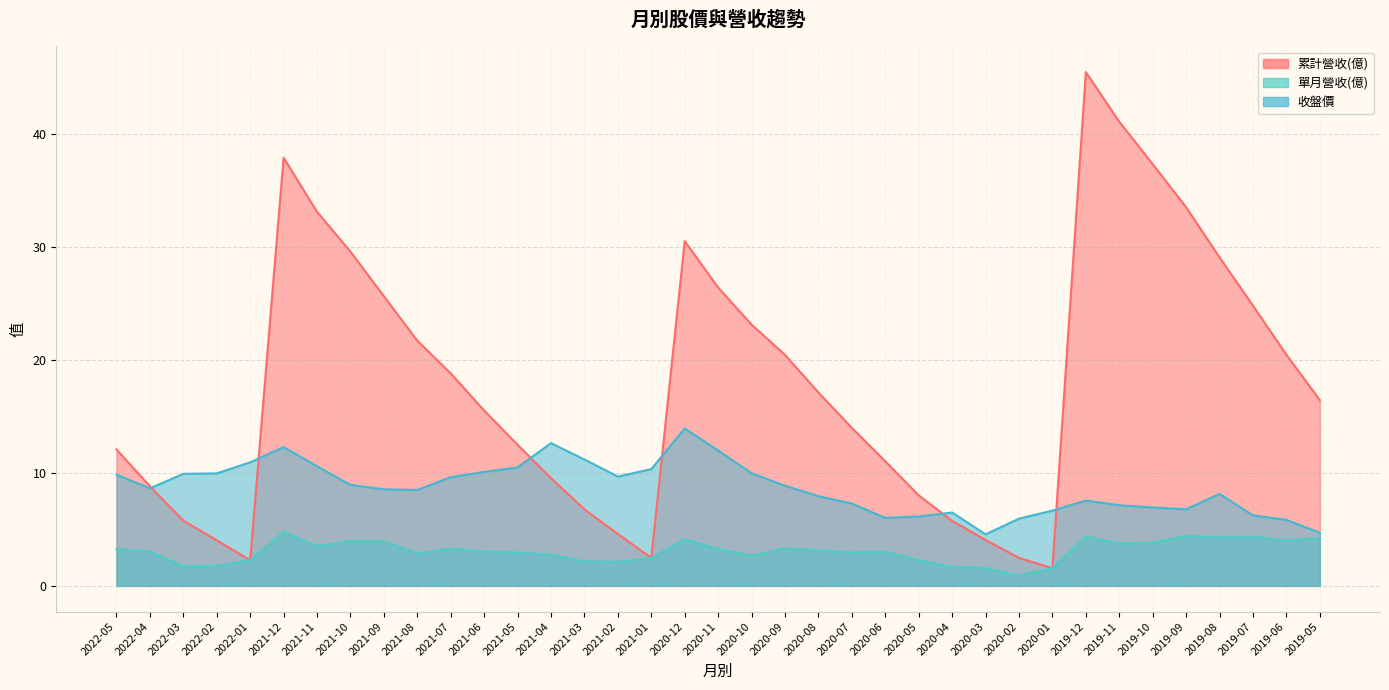

Reading left to right, transcribe all the data shown in this chart.

累計營收(億): 12.1	8.8	5.8	4.0	2.3	37.9	33.1	29.6	25.7	21.7	18.8	15.5	12.5	9.6	6.8	4.6	2.5	30.6	26.4	23.1	20.5	17.1	14.0	11.0	8.0	5.8	4.1	2.5	1.6	45.5	41.1	37.4	33.5	29.1	24.8	20.5	16.5
單月營收(億): 3.3	3.0	1.7	1.8	2.3	4.8	3.5	4.0	3.9	2.9	3.3	3.0	3.0	2.8	2.2	2.1	2.5	4.1	3.3	2.7	3.3	3.1	3.0	3.0	2.3	1.7	1.6	0.9	1.6	4.4	3.8	3.8	4.4	4.3	4.3	4.0	4.2
收盤價: 9.9	8.6	9.9	10.0	10.9	12.3	10.6	8.9	8.6	8.5	9.6	10.1	10.5	12.7	11.2	9.7	10.3	13.9	12.0	10.0	8.9	8.0	7.3	6.0	6.2	6.5	4.6	6.0	6.7	7.6	7.2	7.0	6.8	8.2	6.2	5.8	4.7